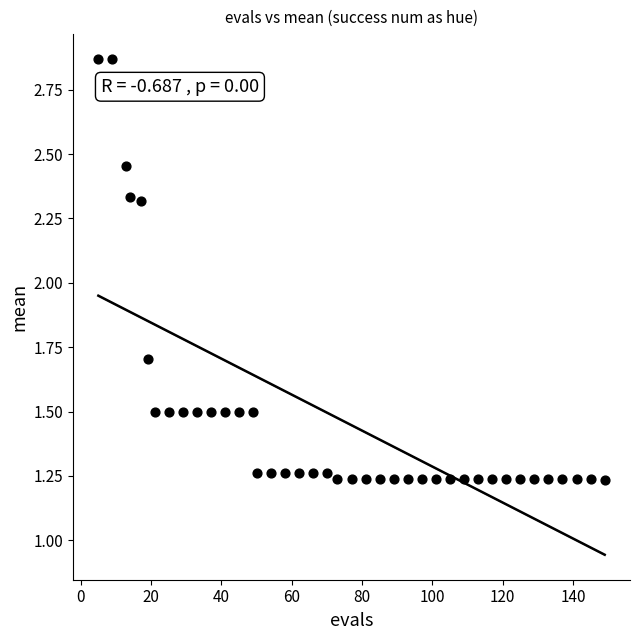

What is the range of Y values (max minus min)?

1.6